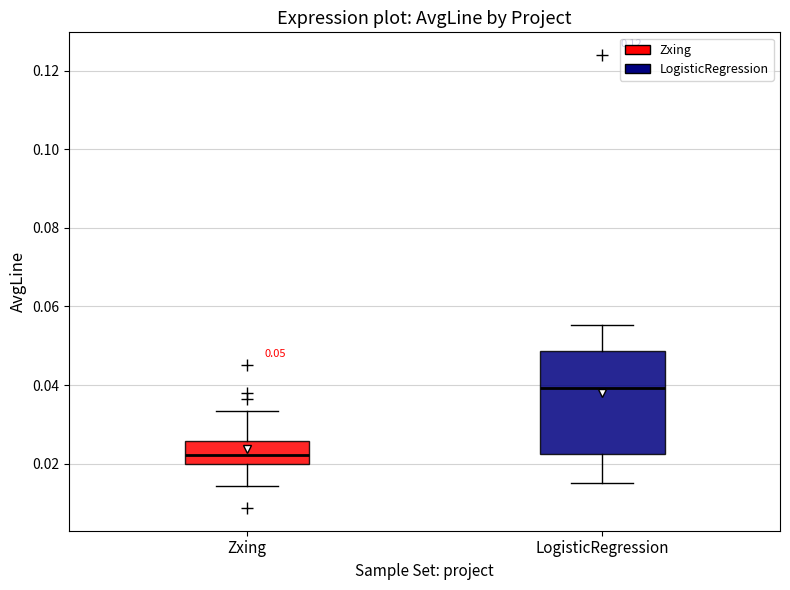

Which box has the lowest median line?

Zxing